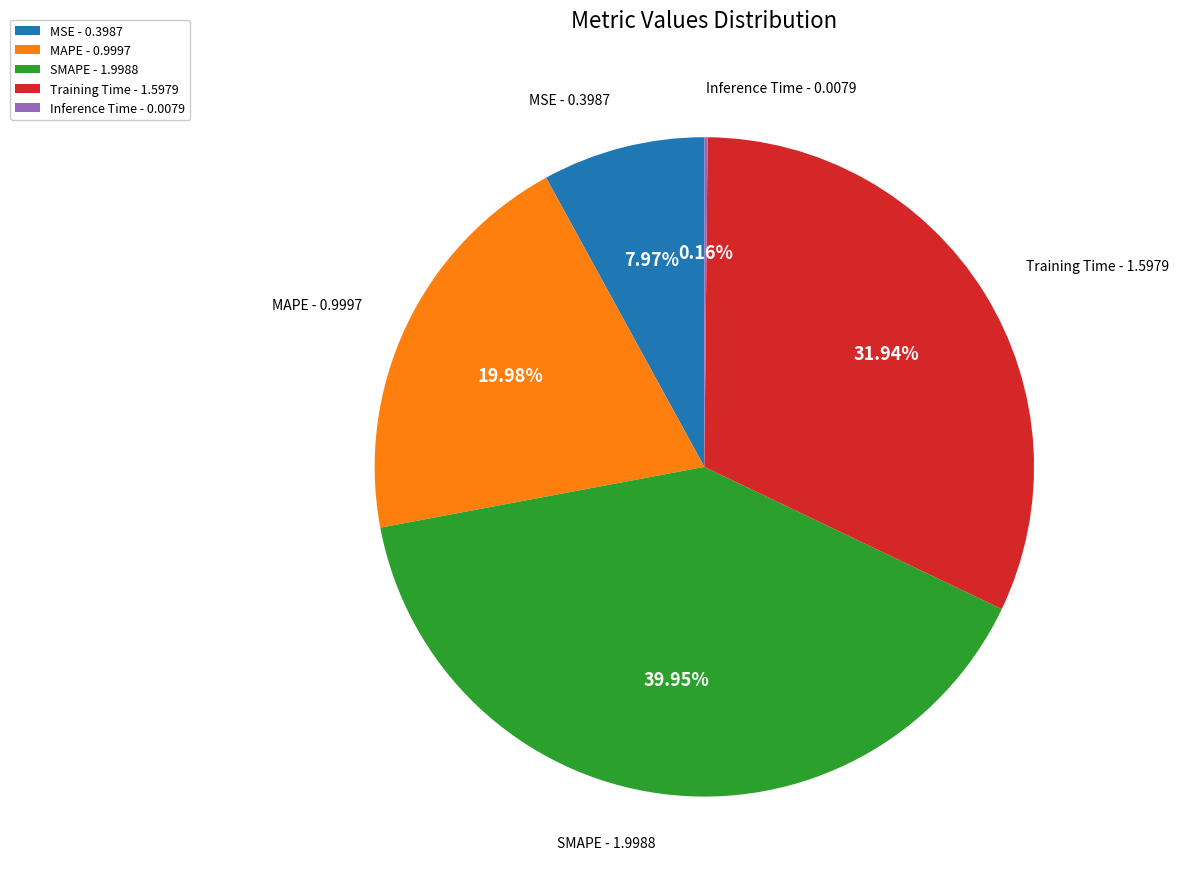

True or false: SMAPE accounts for 53% of the total.

False